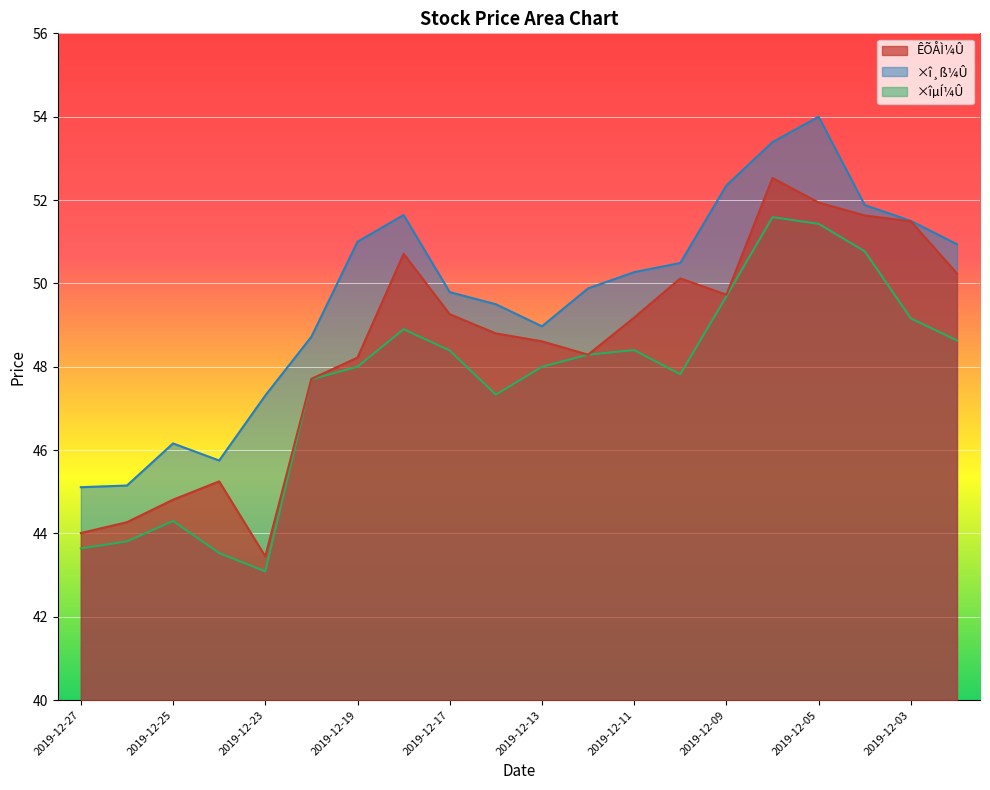

At how many categories does at least one series exceed 47?

16